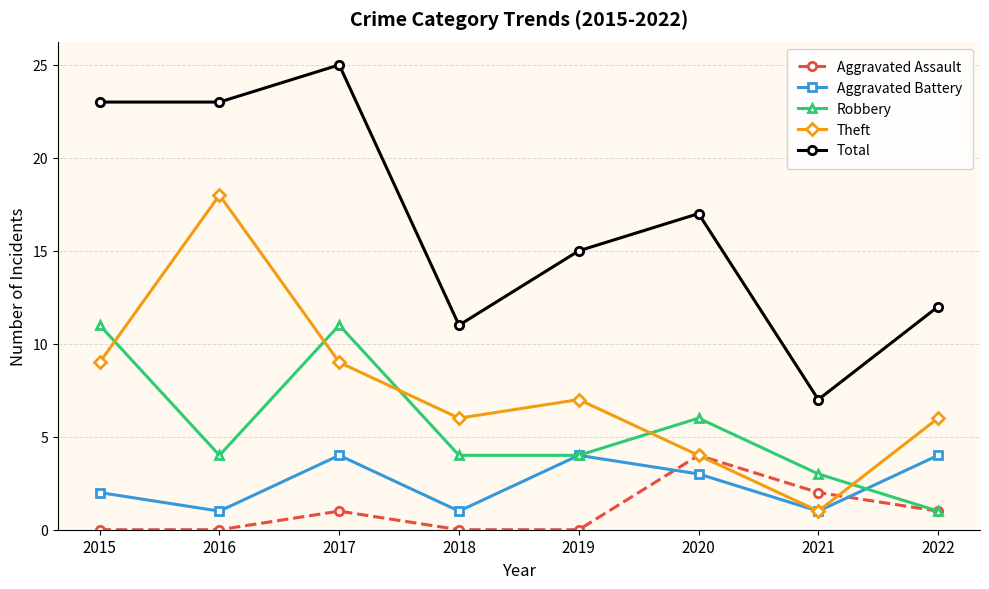

Which series has the largest total across all categories?

Total